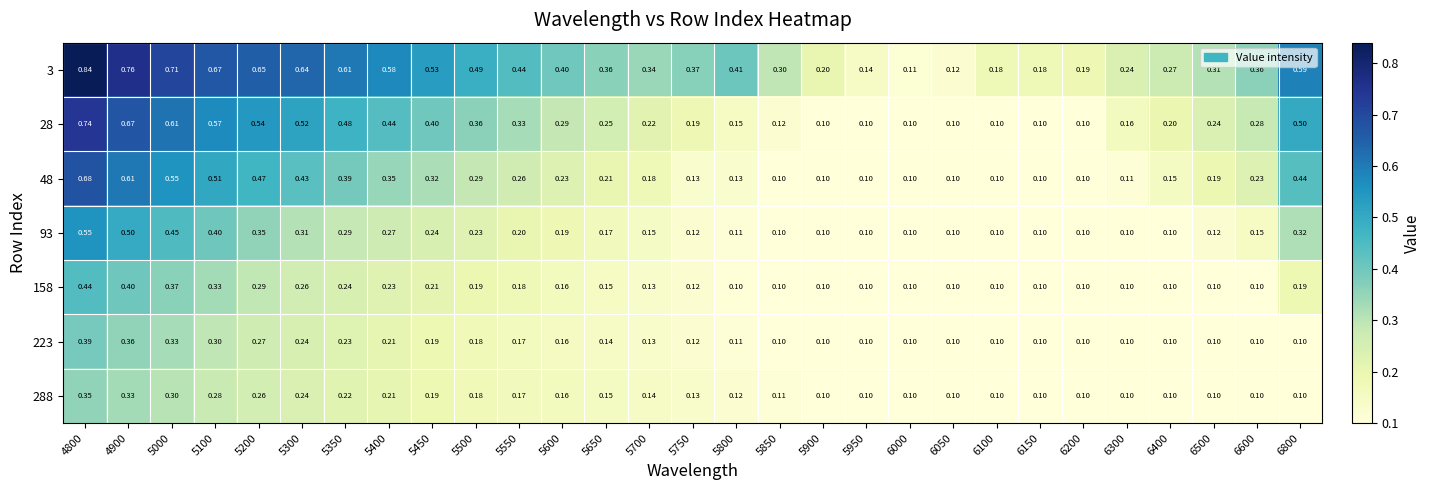

Is the value of 3 at 6300 greater than the value of 48 at 5300?

No